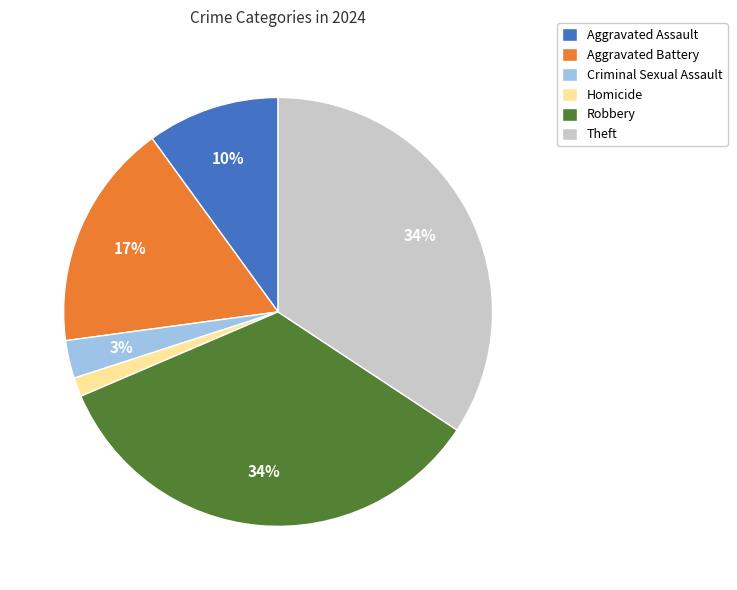

To the nearest percent, what is the difference between the Theft and Aggravated Assault slice percentages?

24%